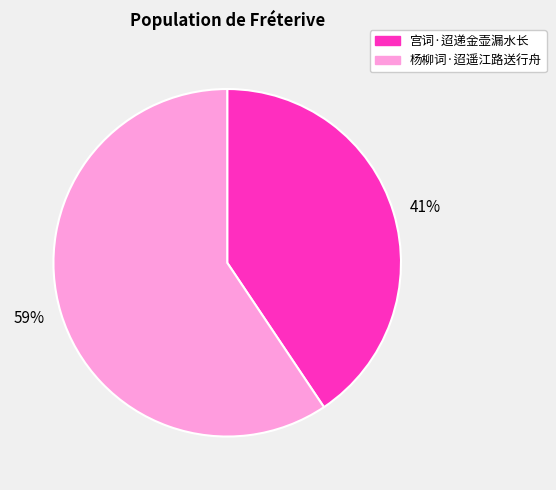

What is the majority slice?

杨柳词·迢遥江路送行舟